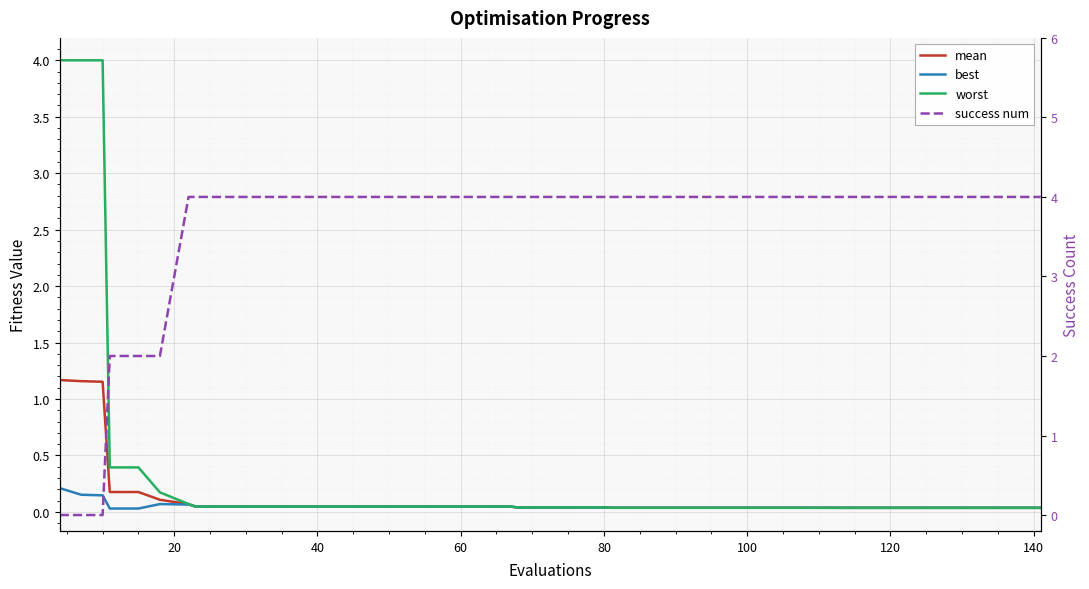

What is the sum of all worst values?

14.4